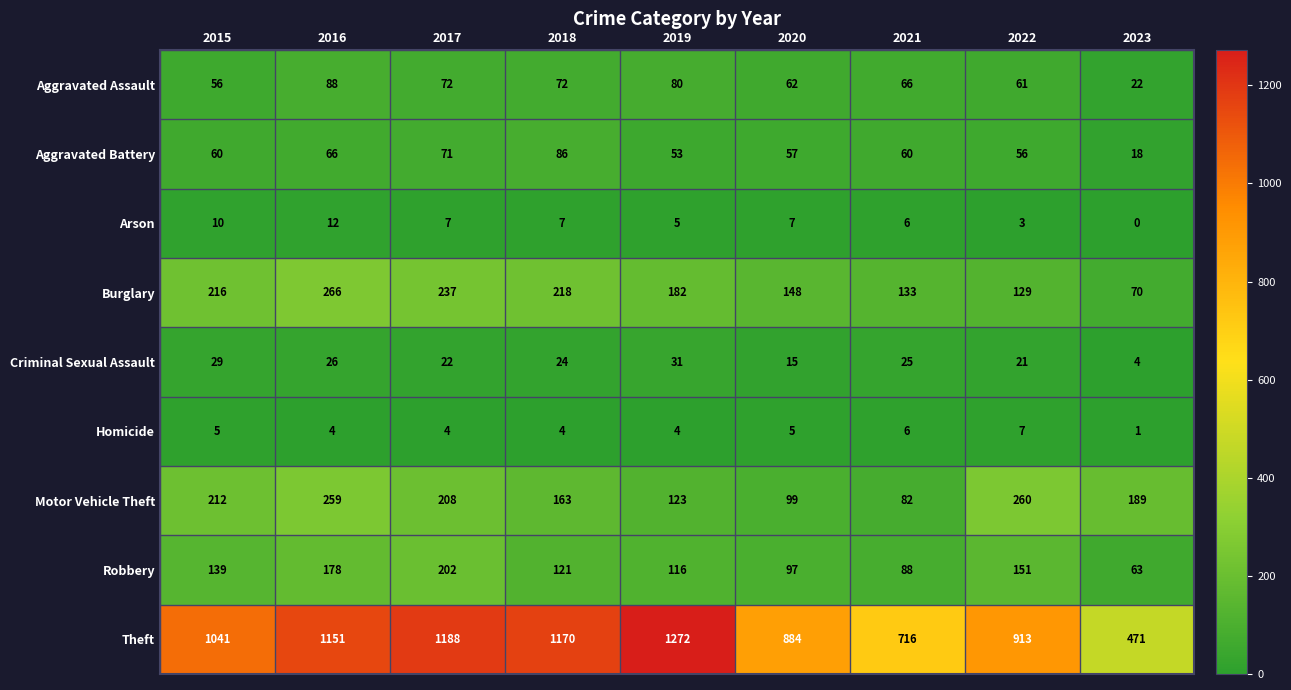

Is the value of Aggravated Battery at 2019 greater than the value of Homicide at 2015?

Yes